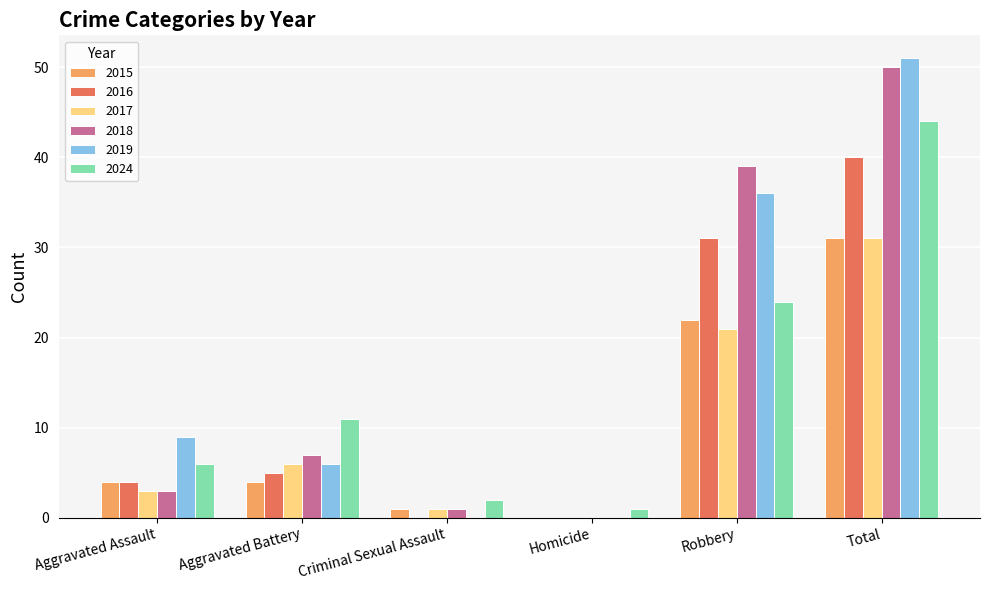

Is the value of 2019 at Robbery greater than the value of 2015 at Total?

Yes